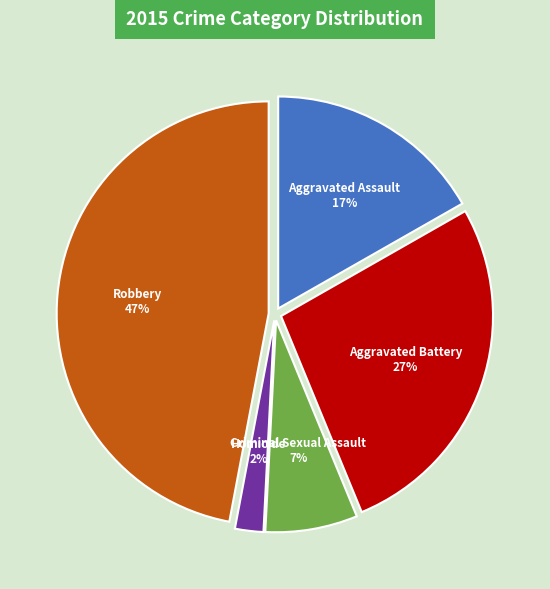

How many segments does this pie chart have?

5